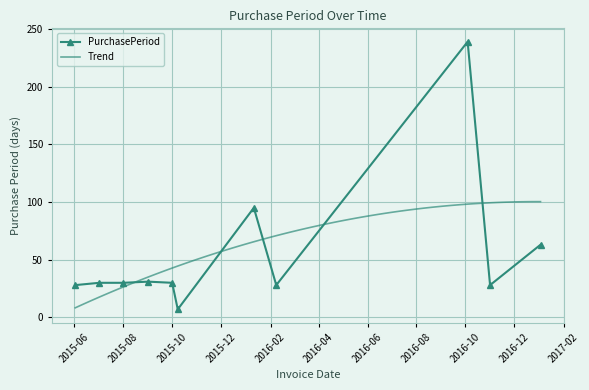

What is the average value?

55